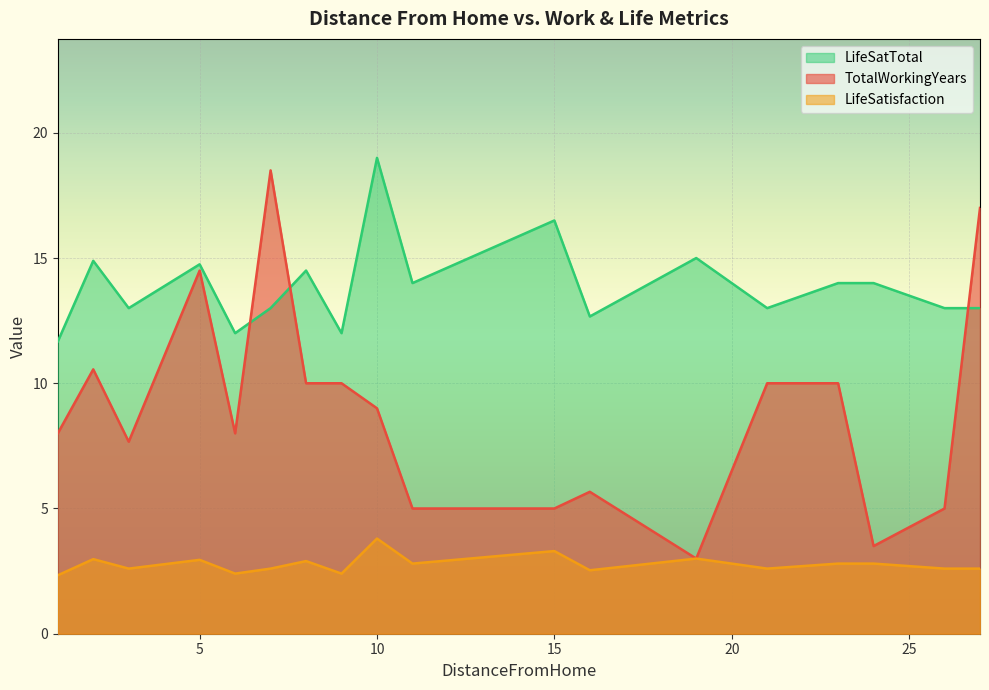

Which category has the highest value across all series?

10